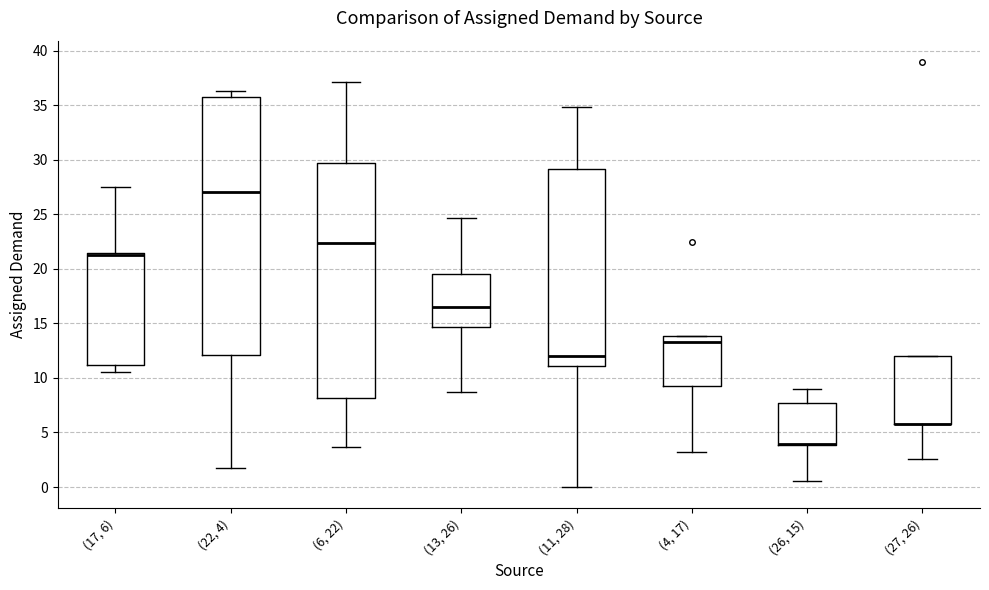

Which box is the tallest, from its lower edge to its upper edge?

(22, 4)